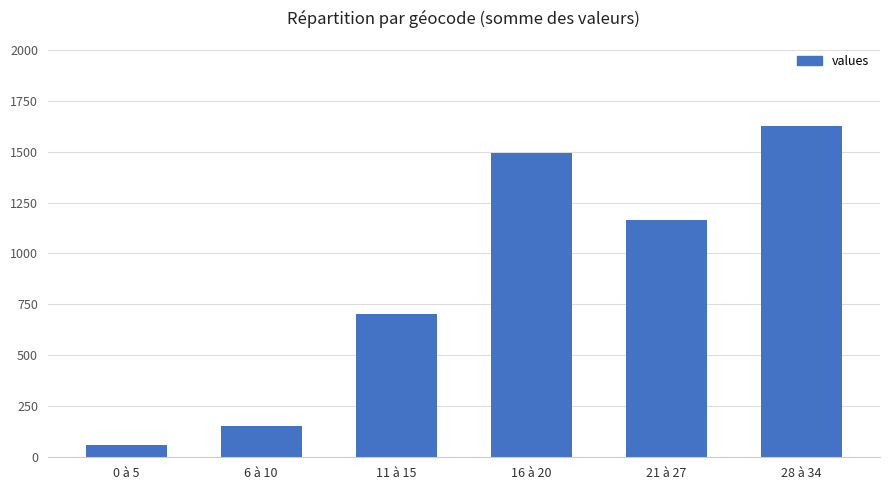

What is the label of the 1st bar from the right?

28 à 34